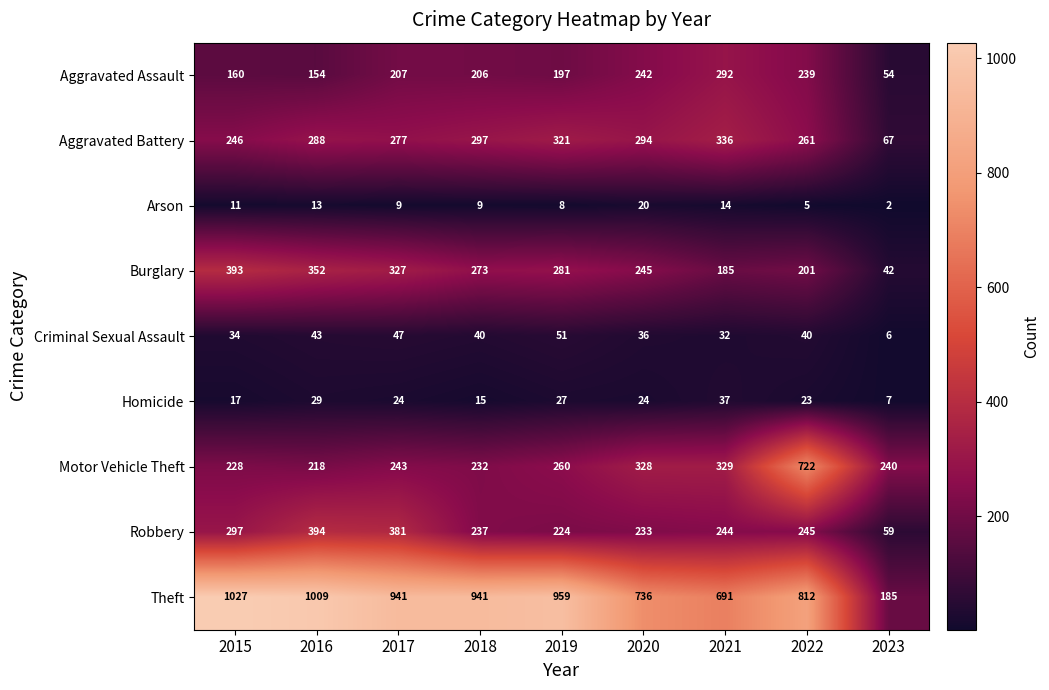

What is the greatest value displayed?

1027